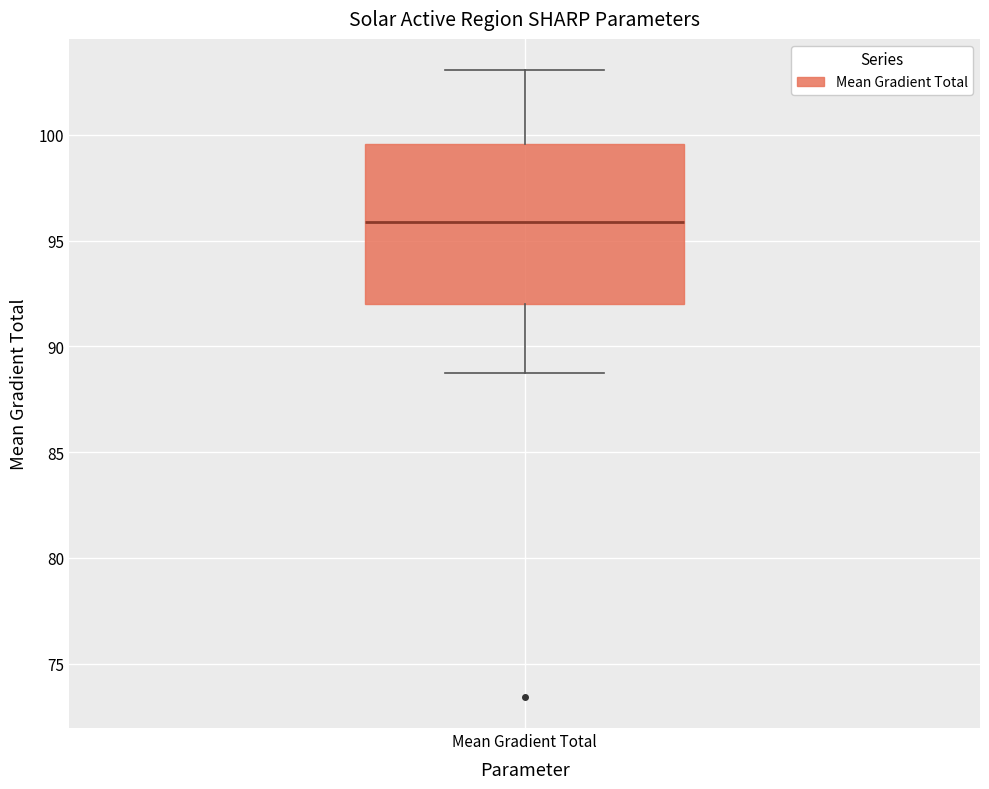

Transcribe this box plot: give where the median line is, the range the box spans, and where the two whiskers end, as read against the y-axis. The values are not printed on the chart, so give them approximately, as read against the axis.

median 96.0, box 92.0 to 99.5, whiskers 88.5 to 103.0